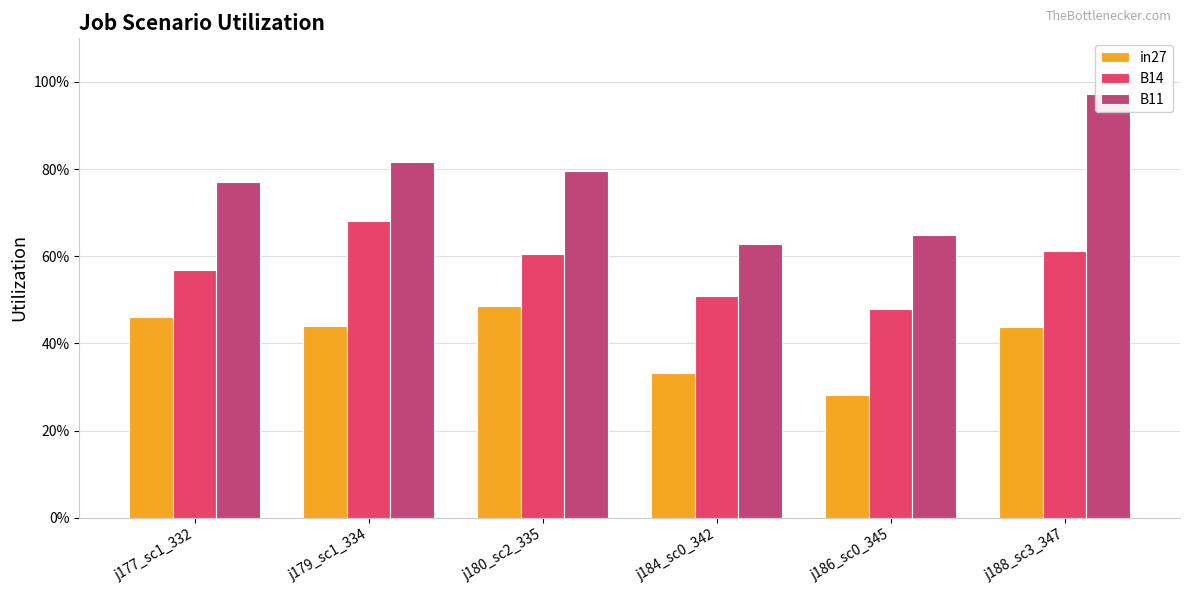

At how many categories does at least one series exceed 0?

6